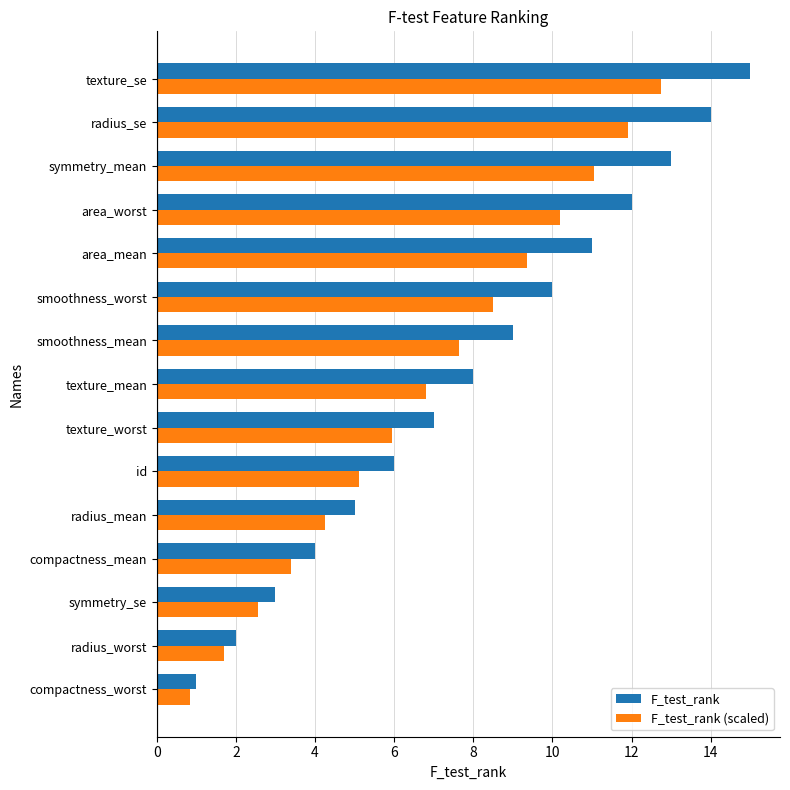

Which series has the largest total across all categories?

F_test_rank